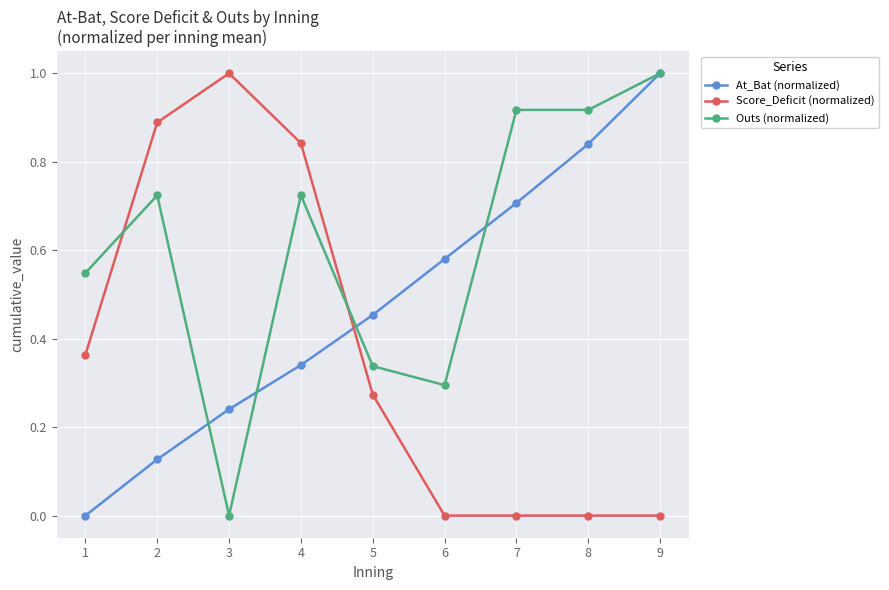

How many series are shown in this chart?

3